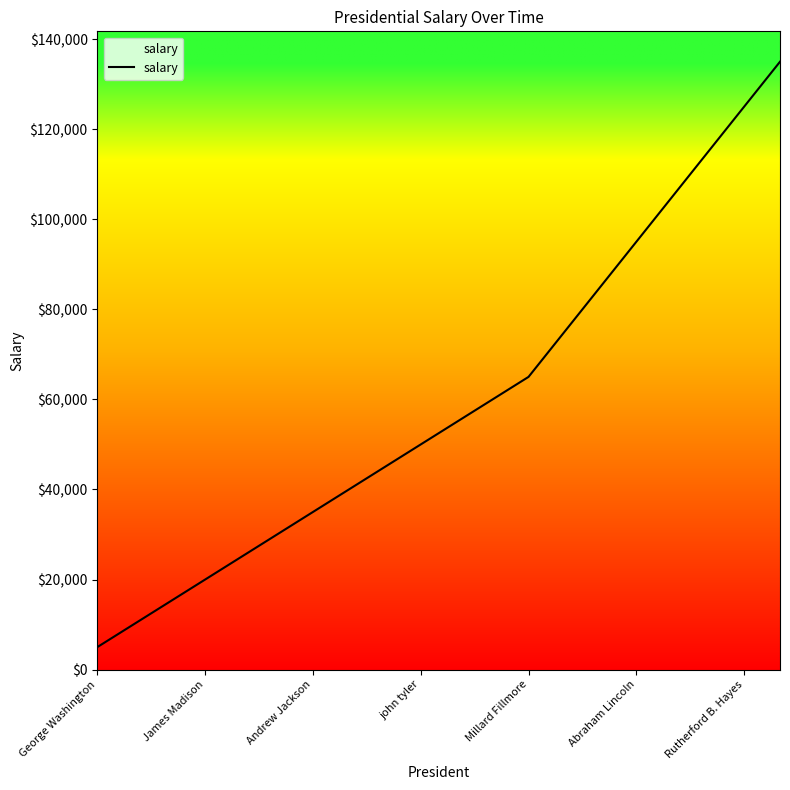

What is the sum of all values?

1190000